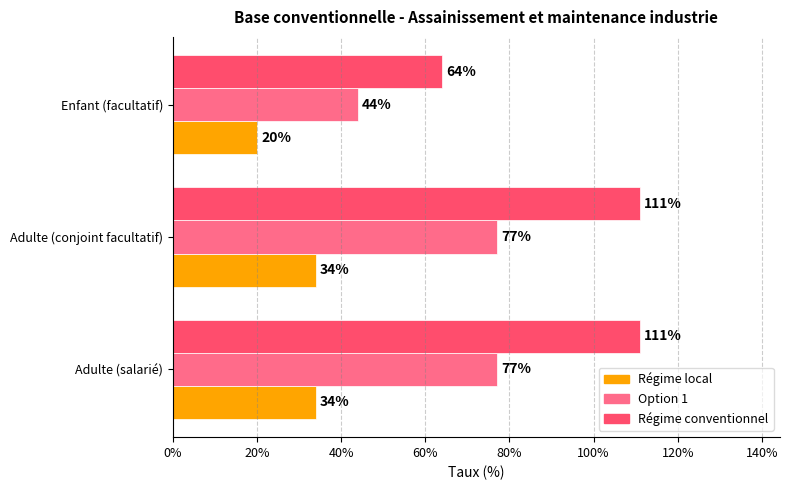

What is the difference between the maximum and minimum values in the Régime conventionnel series?

0.5